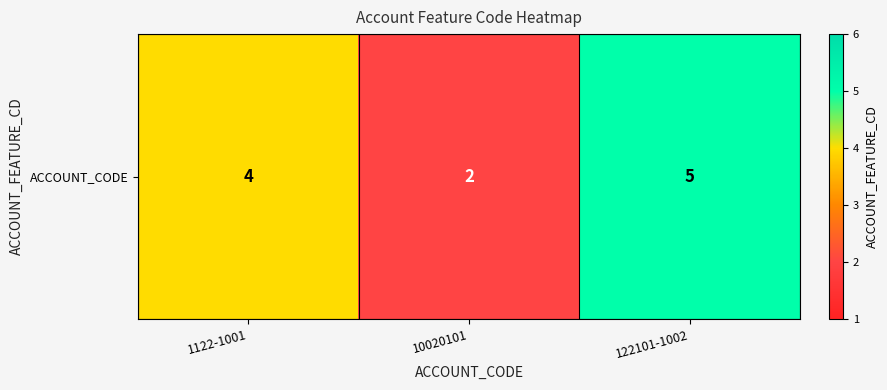

Between 1122-1001 and 10020101, which is larger?

1122-1001